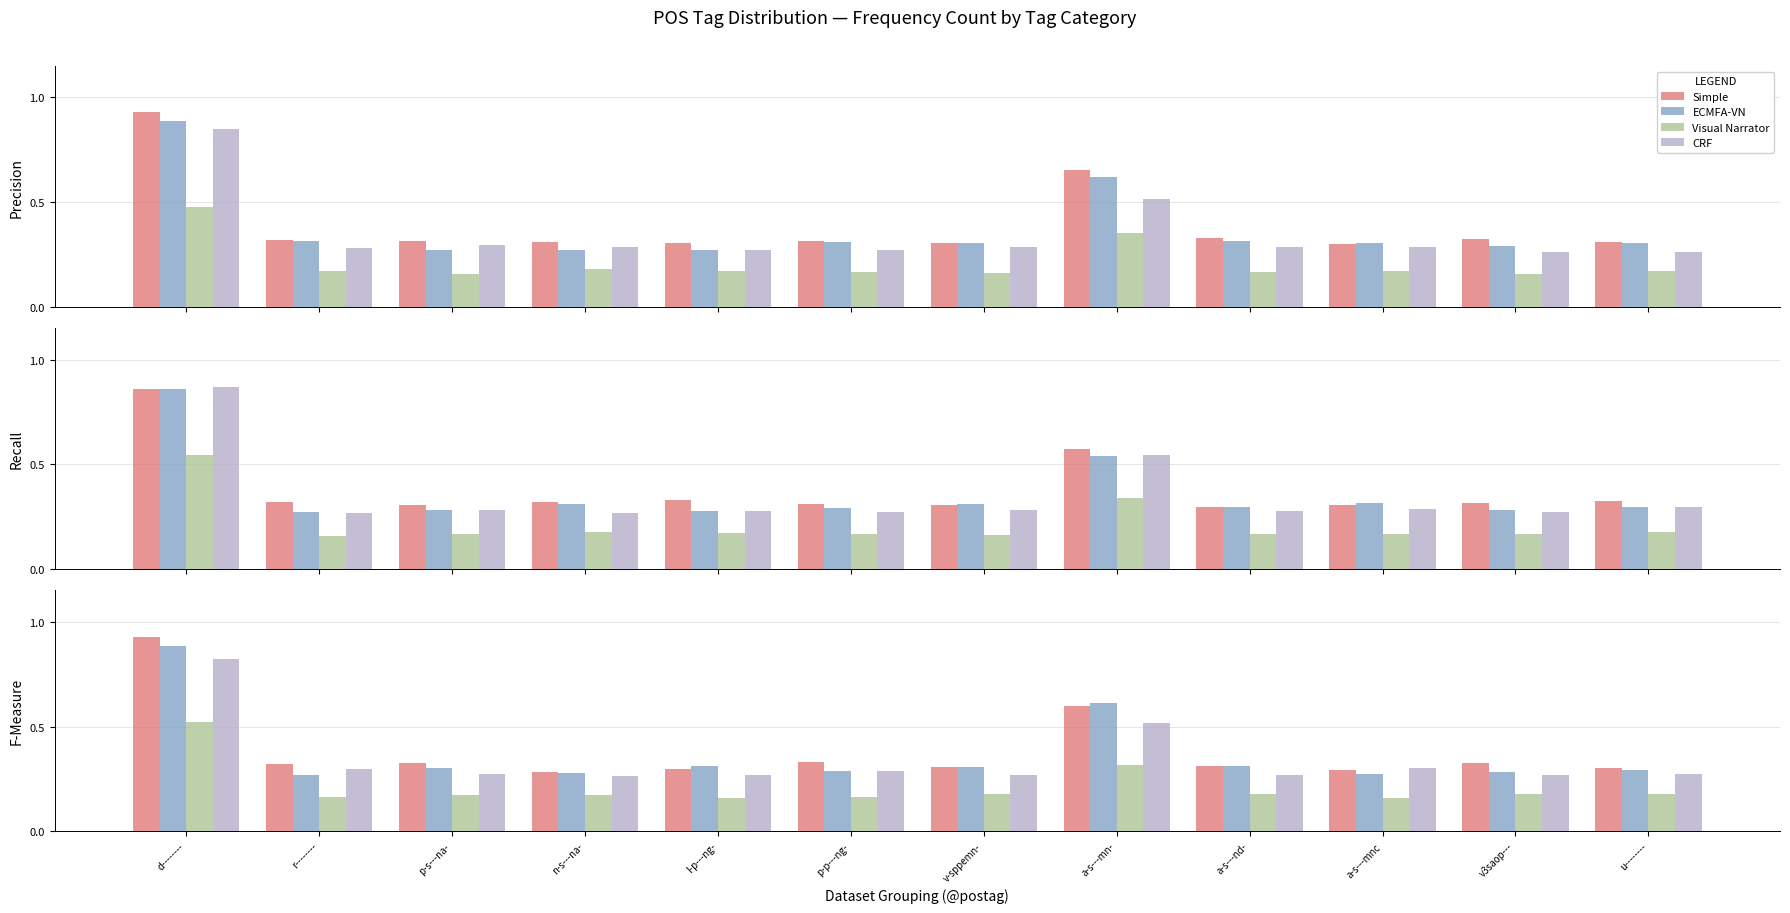

Which label corresponds to the smallest value in the chart?

a-s---mnc